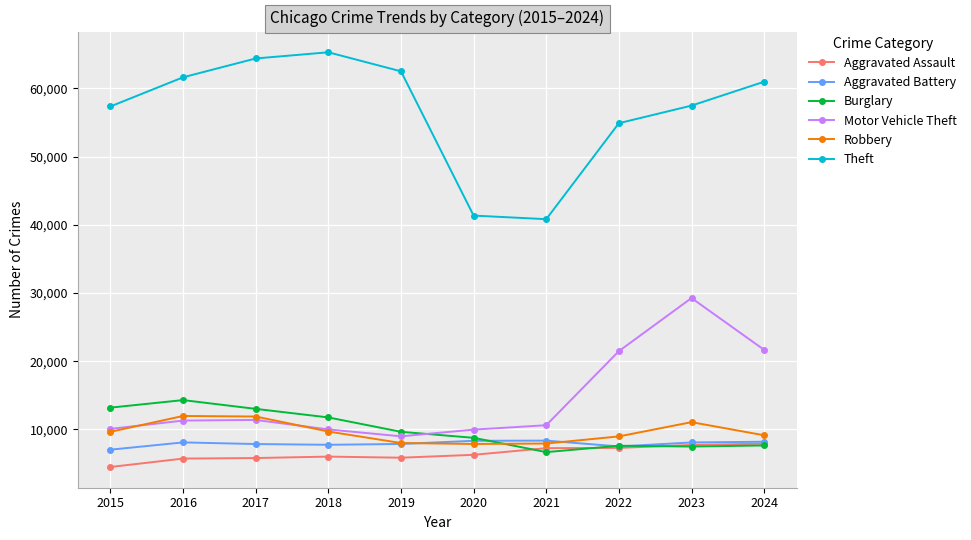

The Motor Vehicle Theft series shows 18375 at 2016. True or false?

False